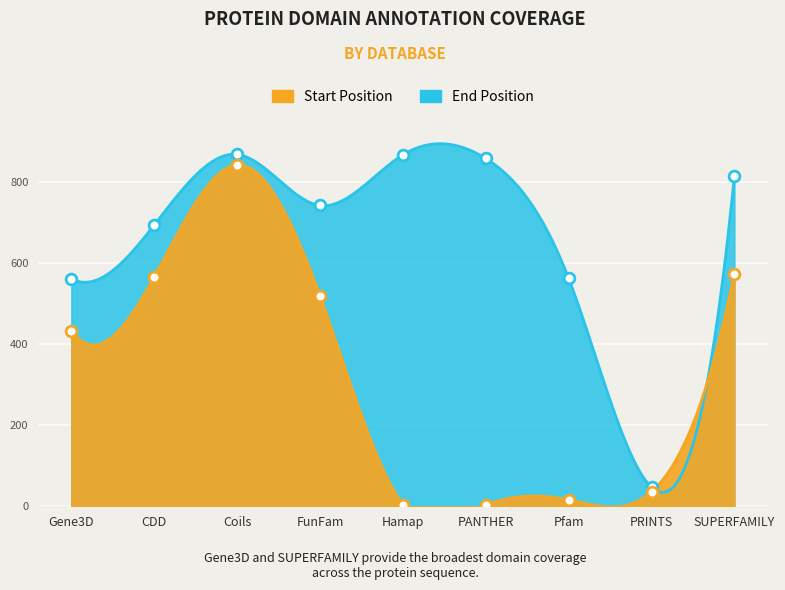

At which category is the sum across all series the highest?

Coils